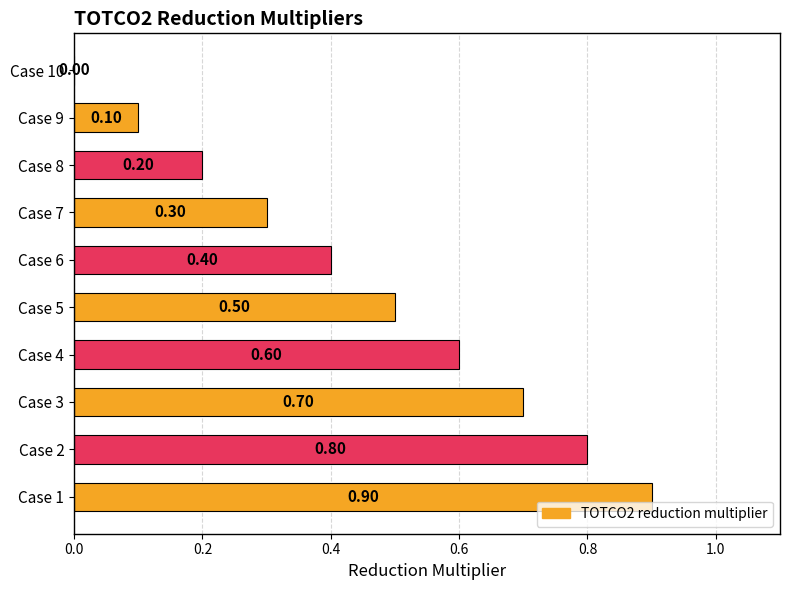

What is the change in value from Case 7 to Case 10?

-0.3